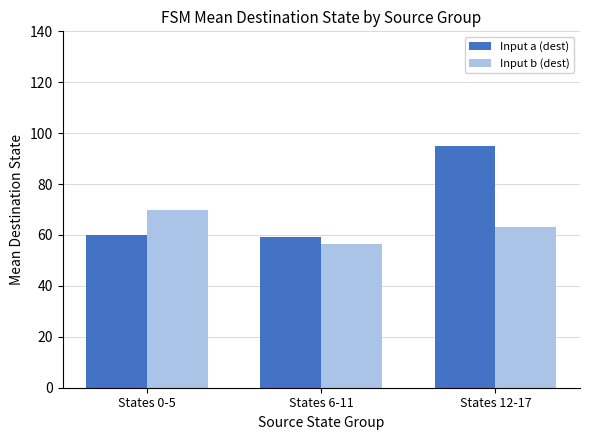

How many distinct data groups are displayed?

2